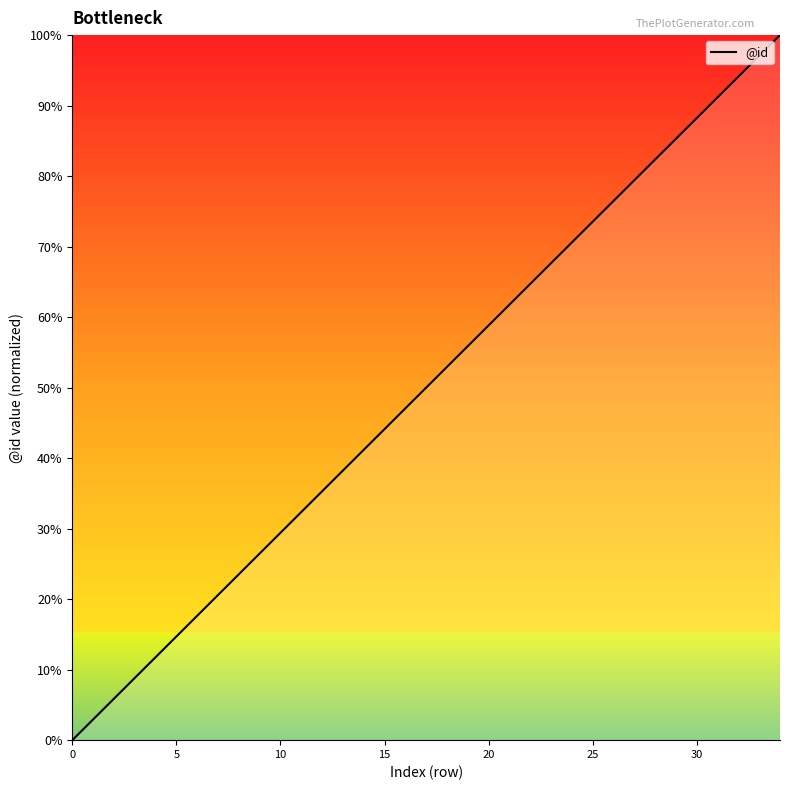

What is the difference between the maximum and minimum values?

100.0